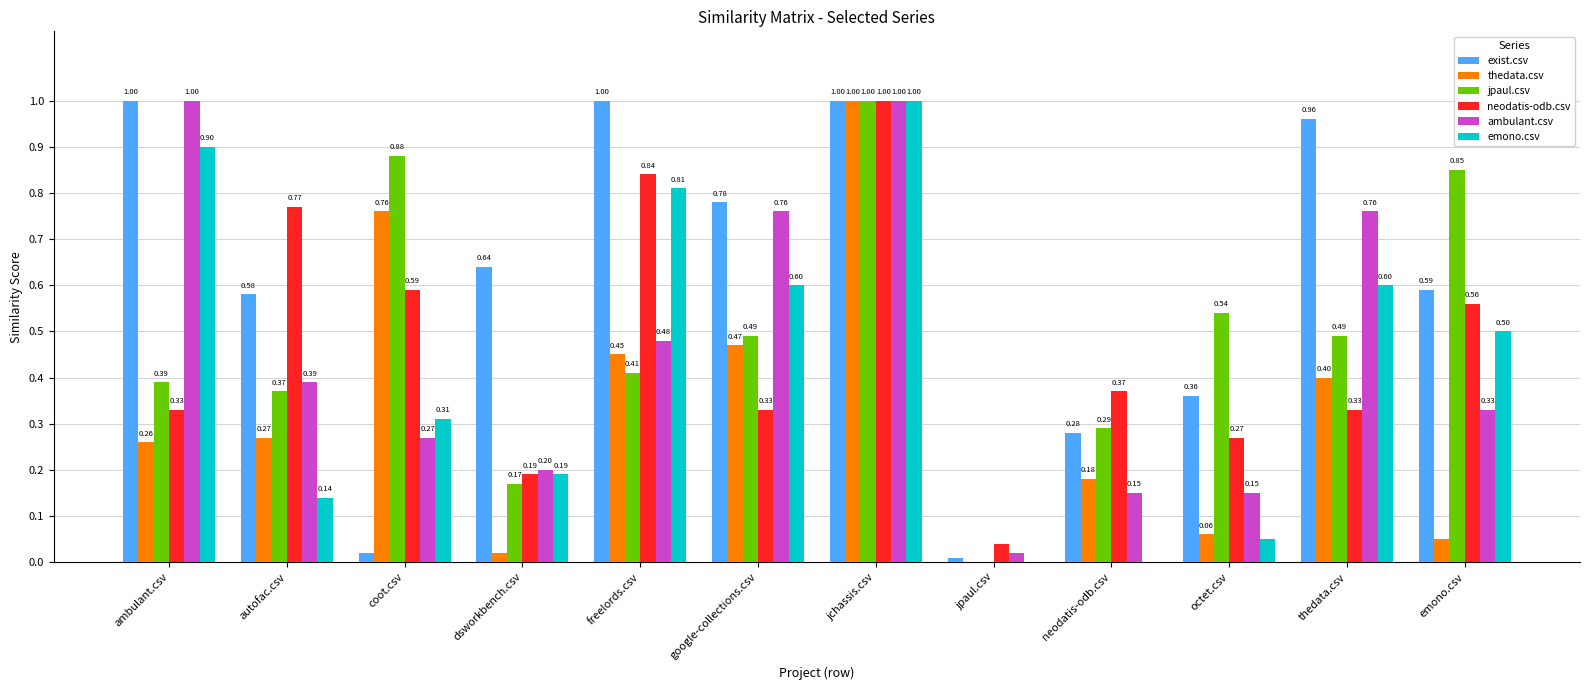

Where is jpaul.csv nearest to the value 0?

jpaul.csv